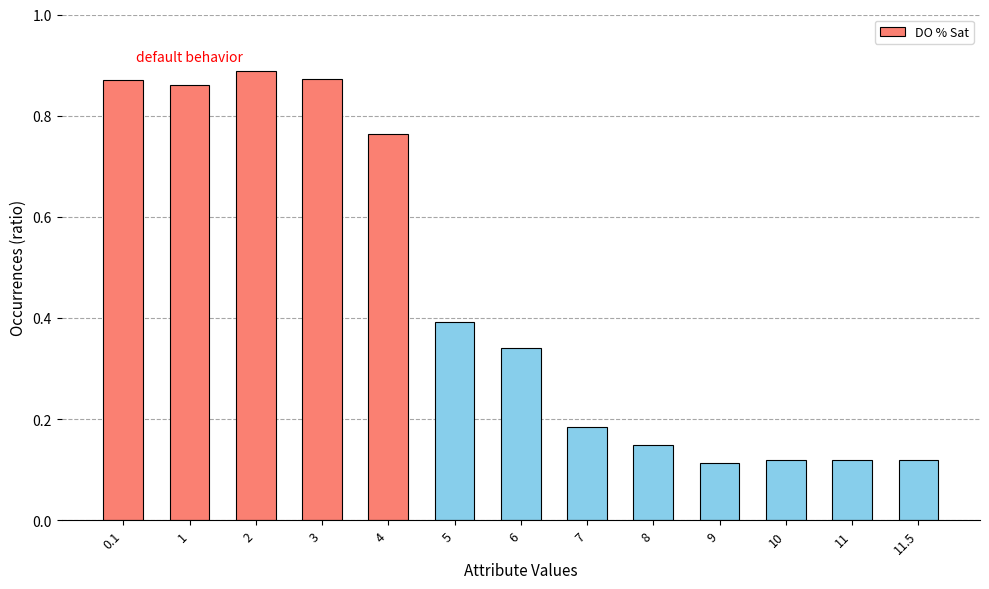

True or false: the data shows 0.3 at 8.

False